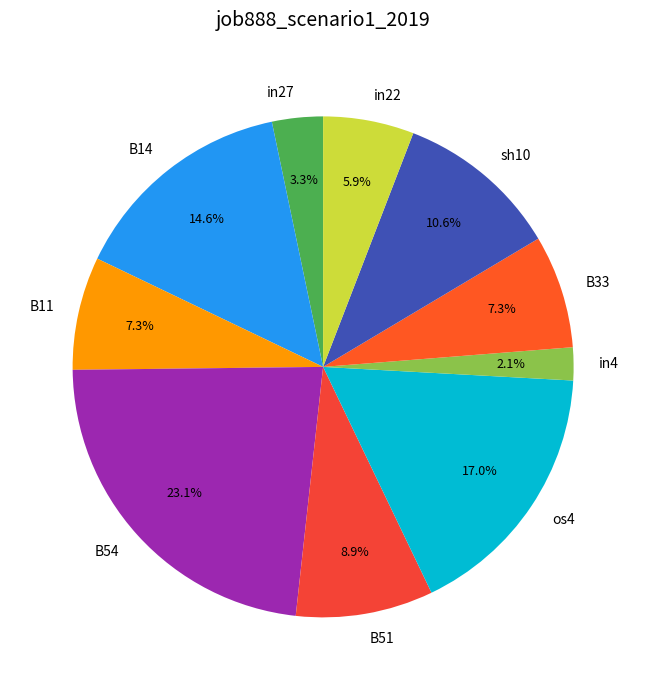

To the nearest percent, what portion does in4 represent?

2%